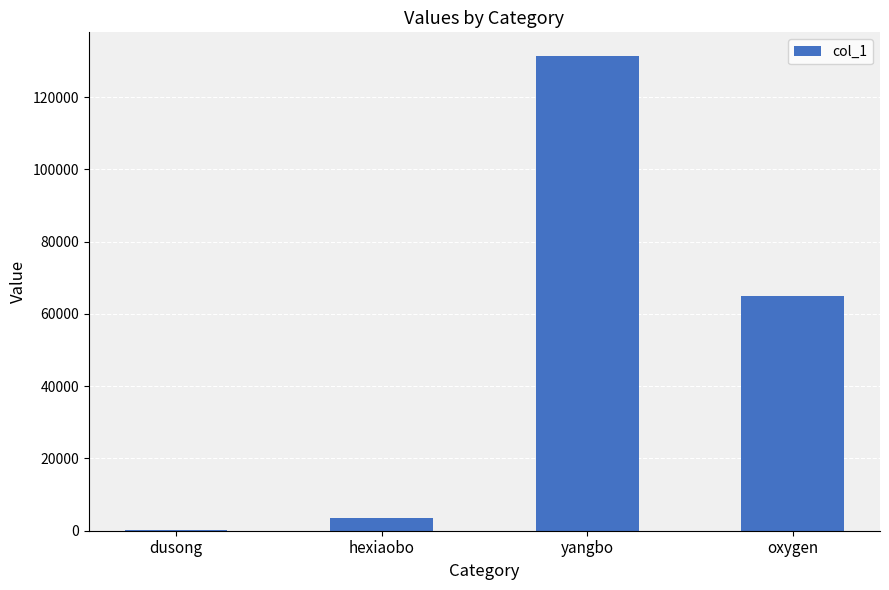

Which category has the highest value across all series?

yangbo